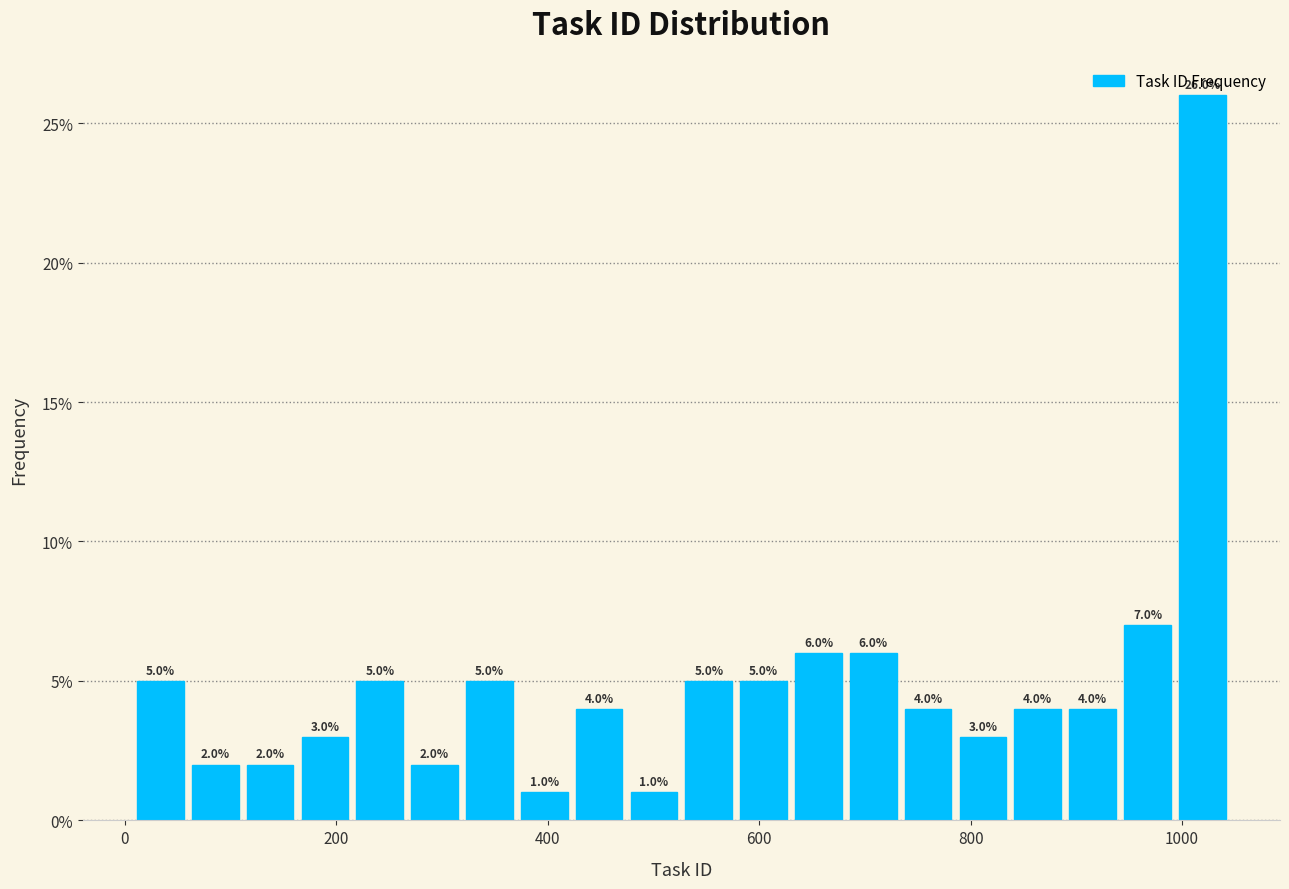

Around what value on the x-axis is the tallest bar? Give the approximate position of its centre, as read against the axis.

1020